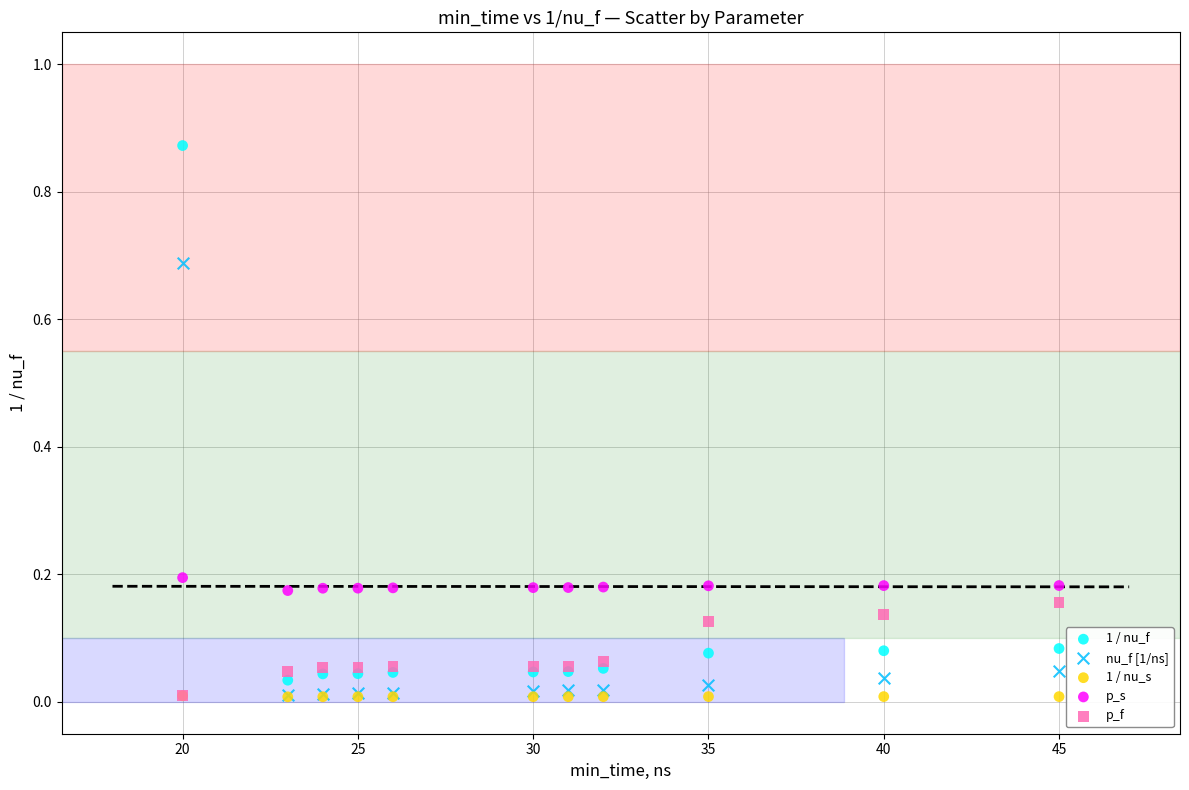

What are all the series names shown in the legend?

1 / nu_f, nu_f [1/ns], 1 / nu_s, p_s, p_f